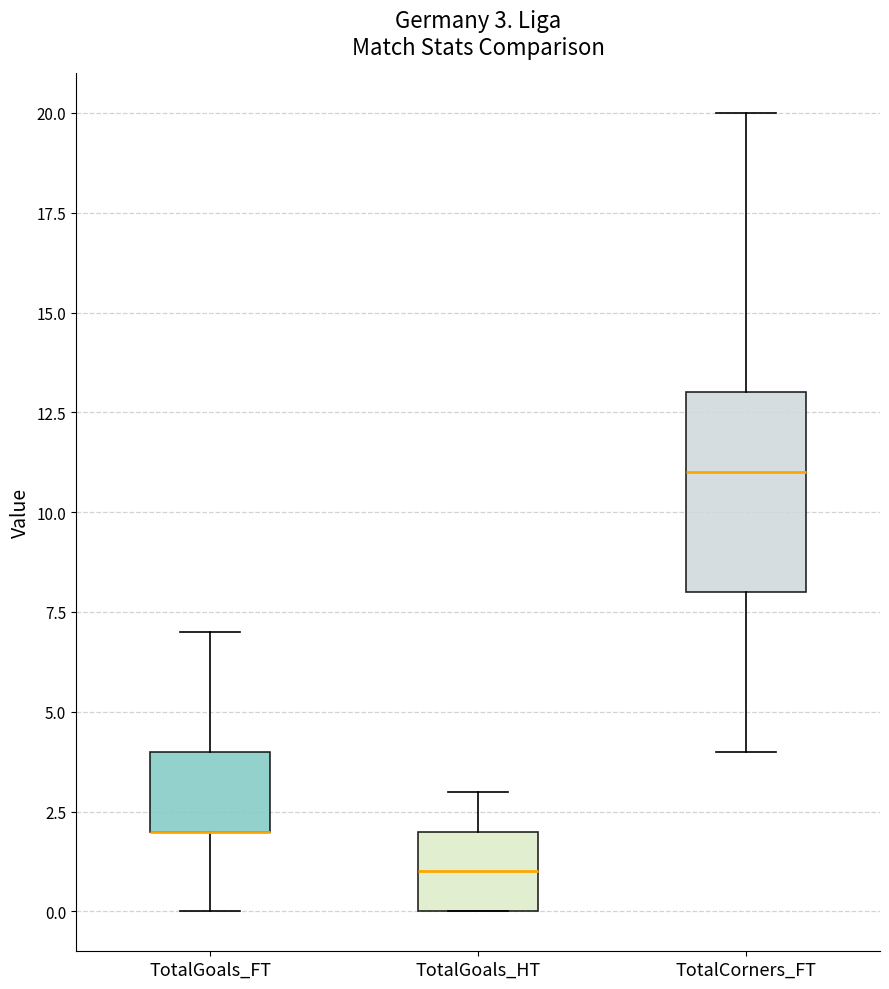

Which box is the tallest, from its lower edge to its upper edge?

TotalCorners_FT